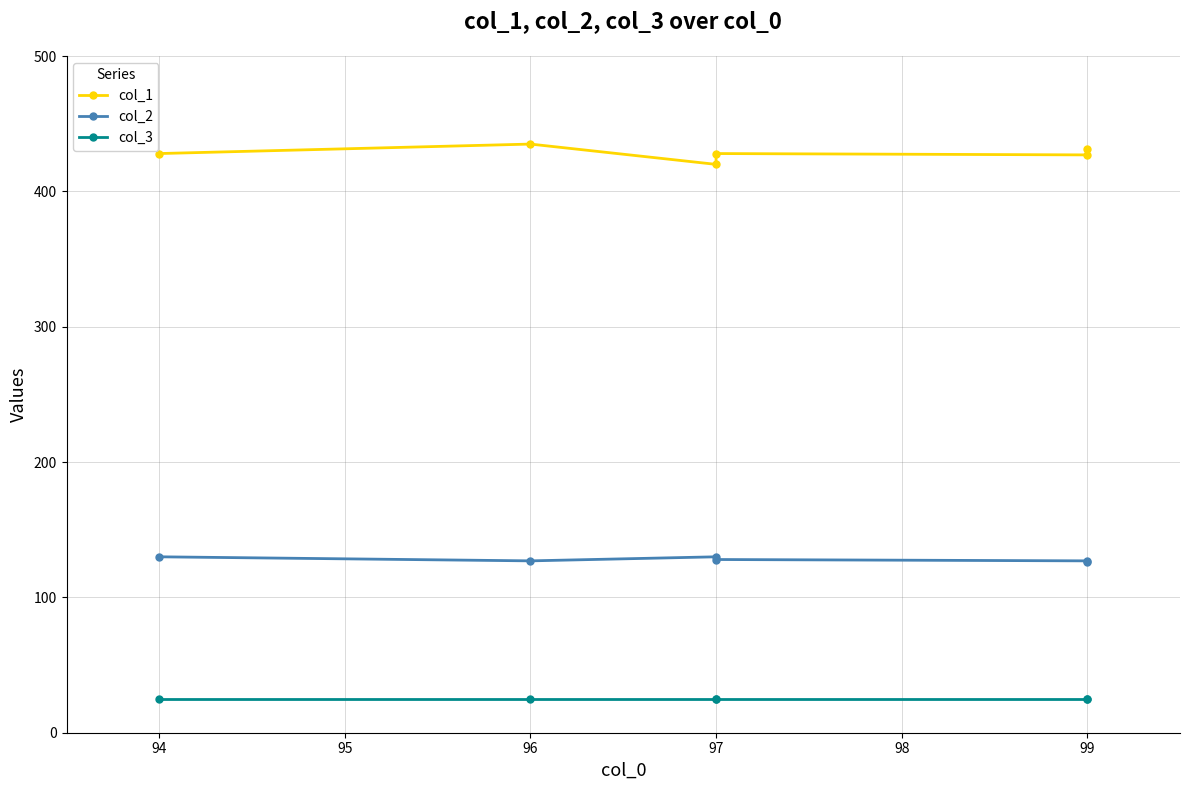

True or false: col_3 and col_2 cross at least once.

False